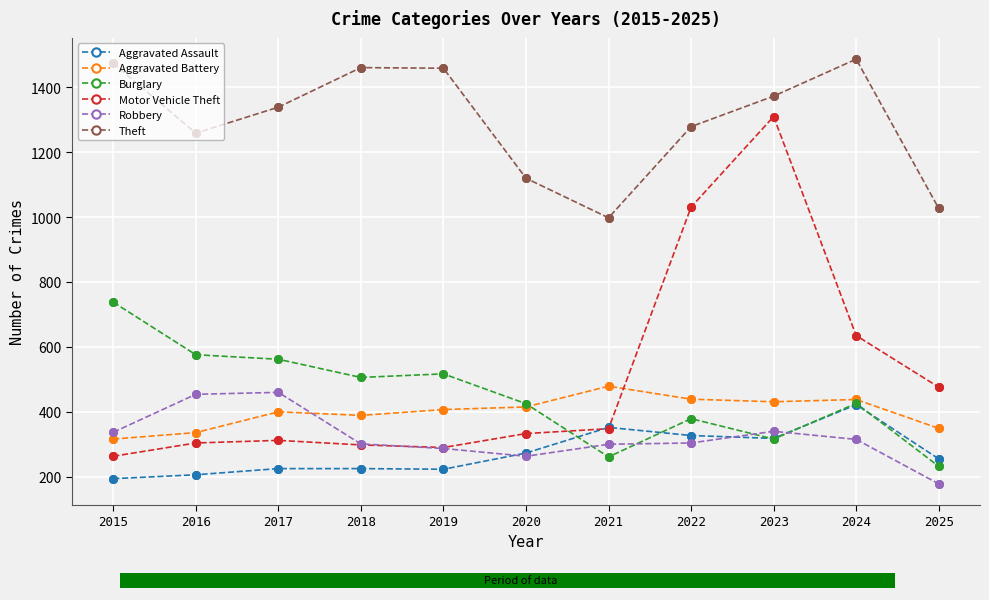

What is the spread (max minus min) of values at 2022?

975